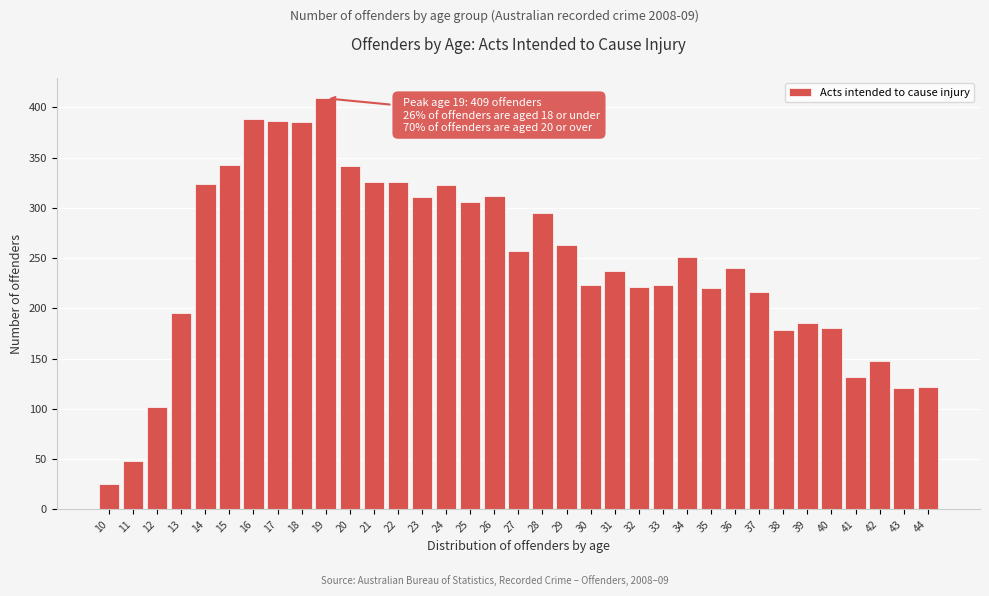

At which category does the chart reach its peak across all series?

19